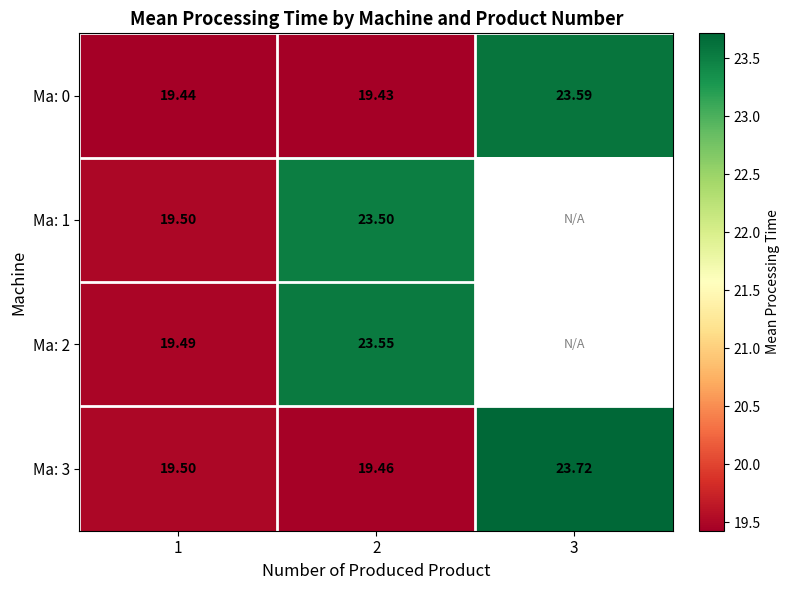

What is the approximate value of Ma: 1 at 2?

23.5